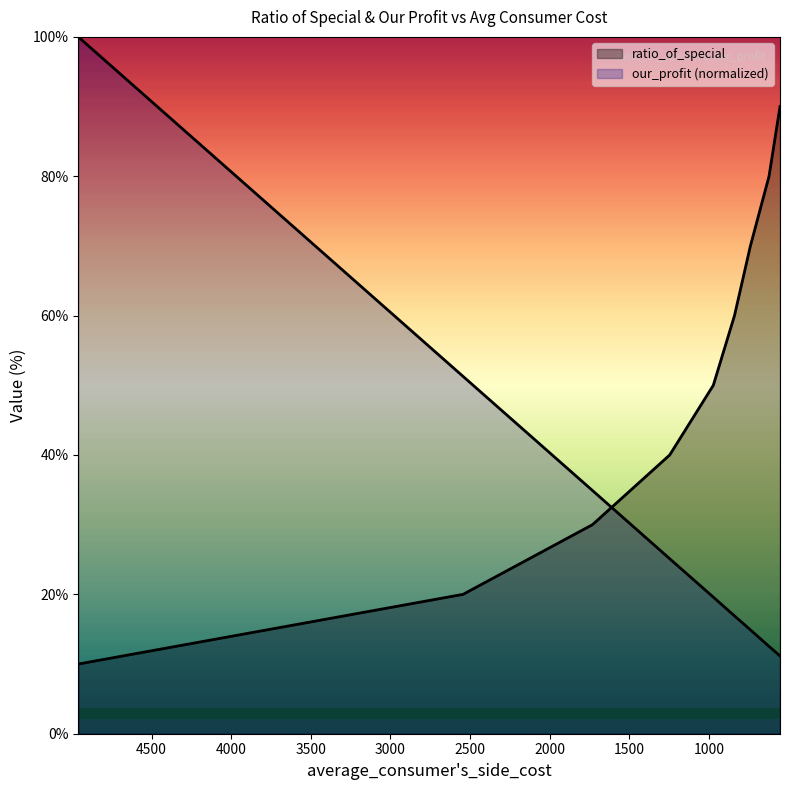

At which category does the chart reach its minimum across all series?

4961